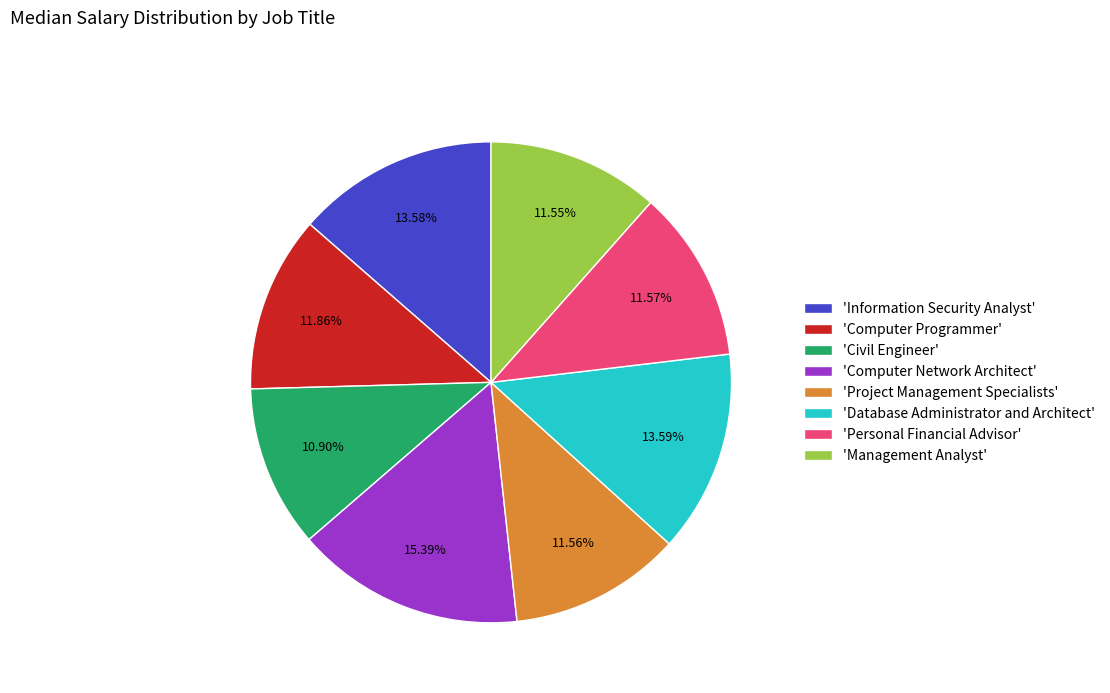

How many slices are in this pie chart?

8